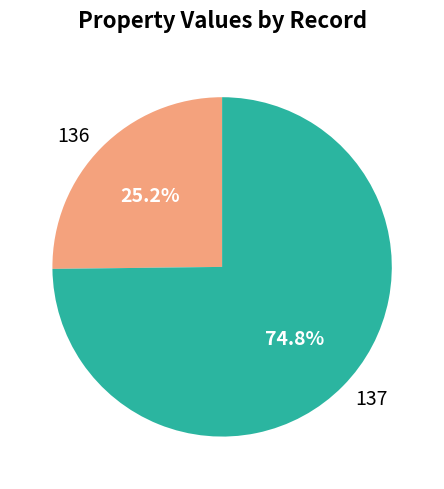

How many segments does this pie chart have?

2